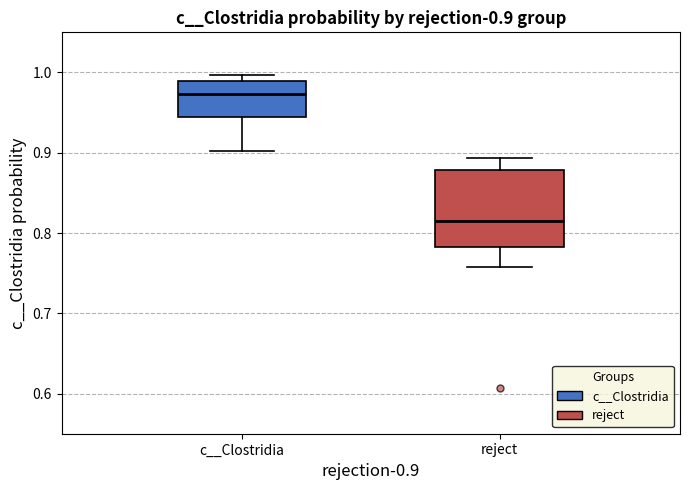

Comparing the boxes themselves (not the whiskers), which one is the tallest?

reject